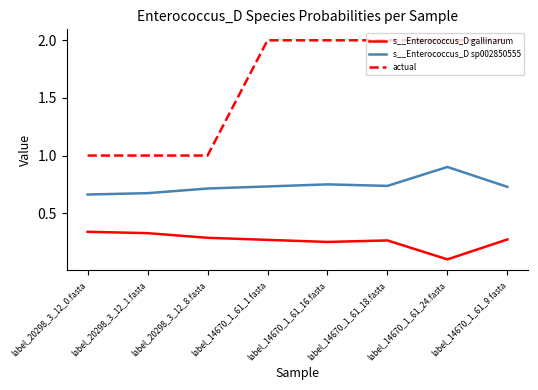

What is the greatest value displayed?

2.0